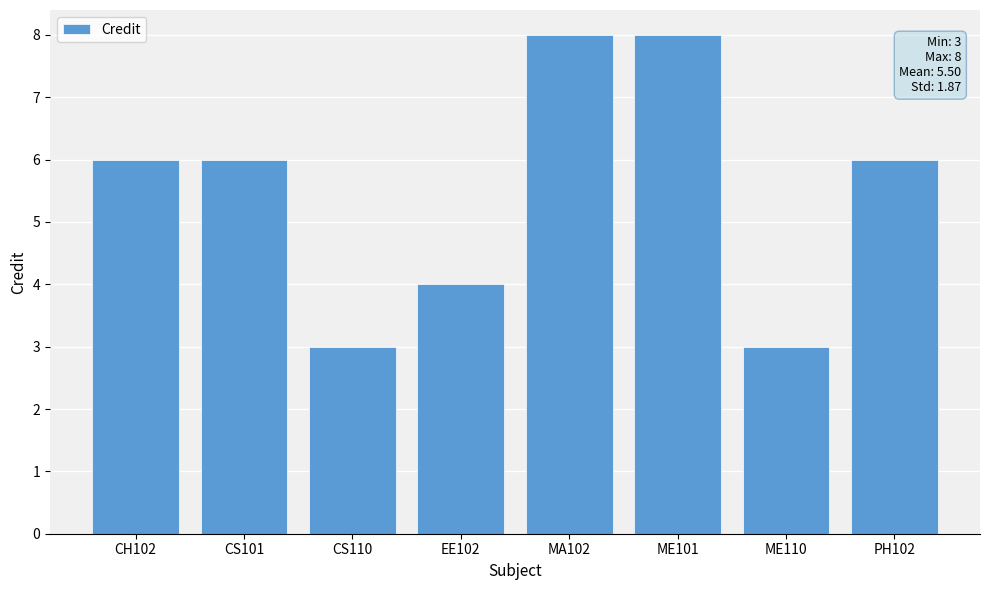

Which has a higher value, CS110 or PH102?

PH102